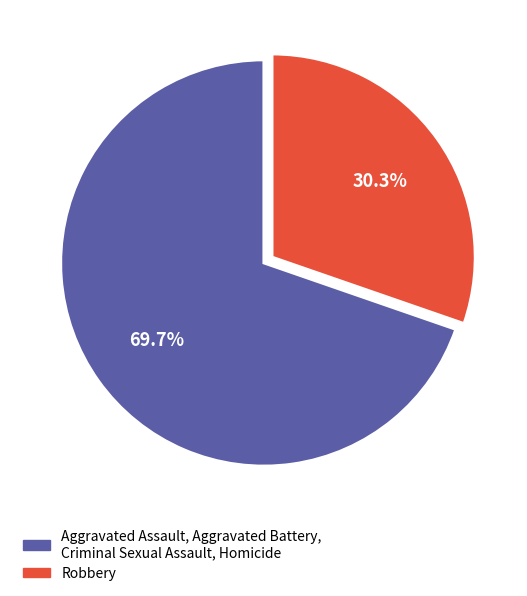

Is there any slice that represents more than half of the pie?

Yes